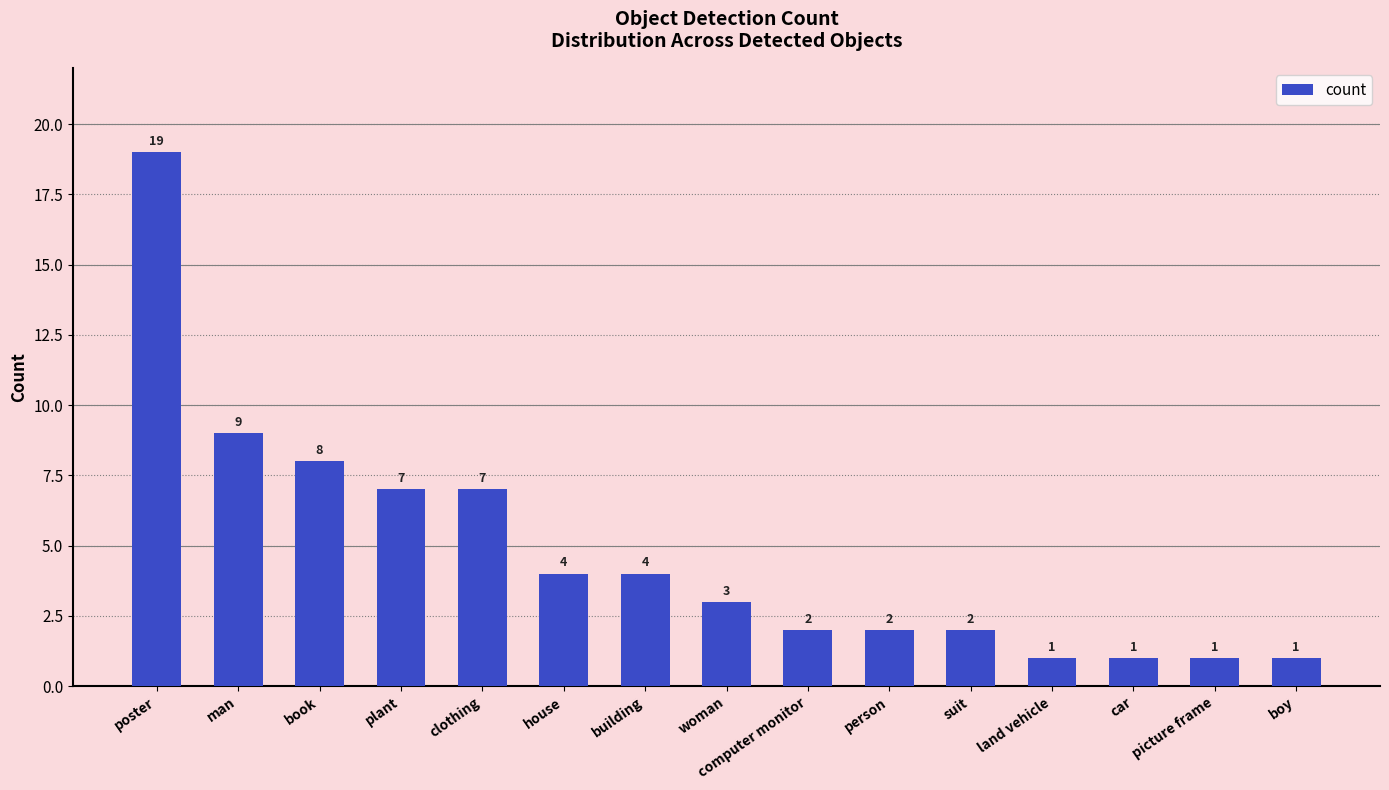

What is the greatest value displayed?

19